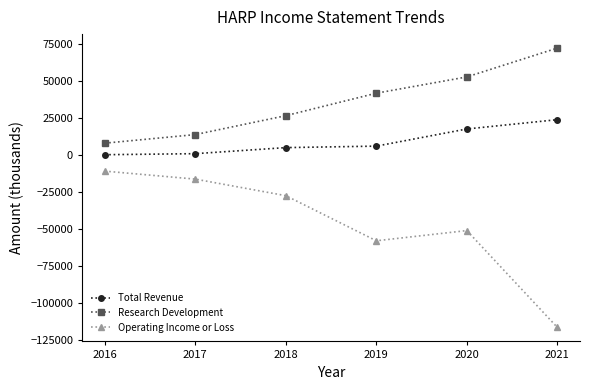

What is the total value across all series at 2016?

-3300